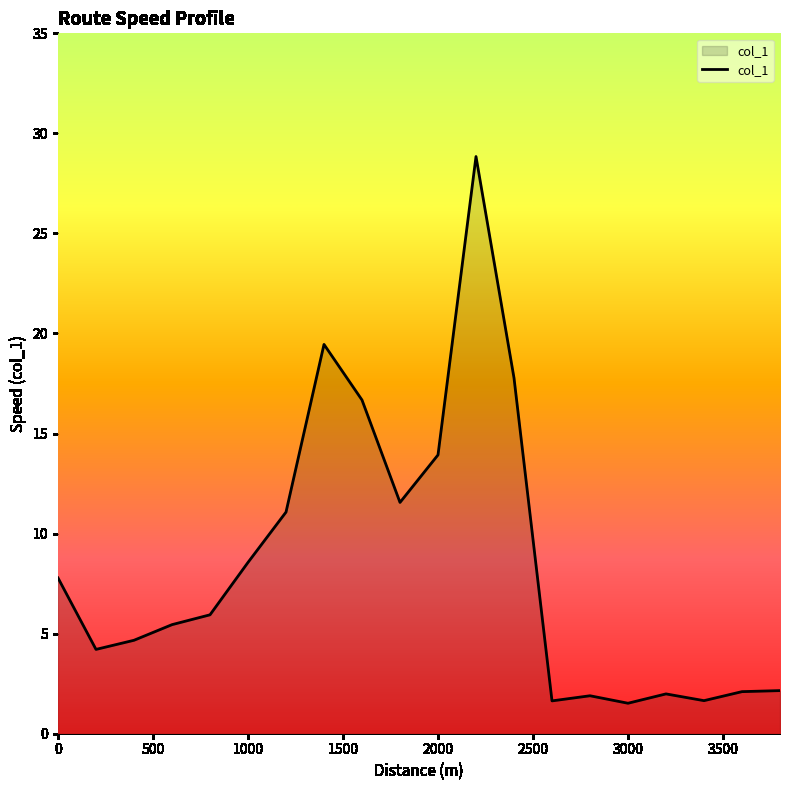

Count the number of categories in the chart.

20